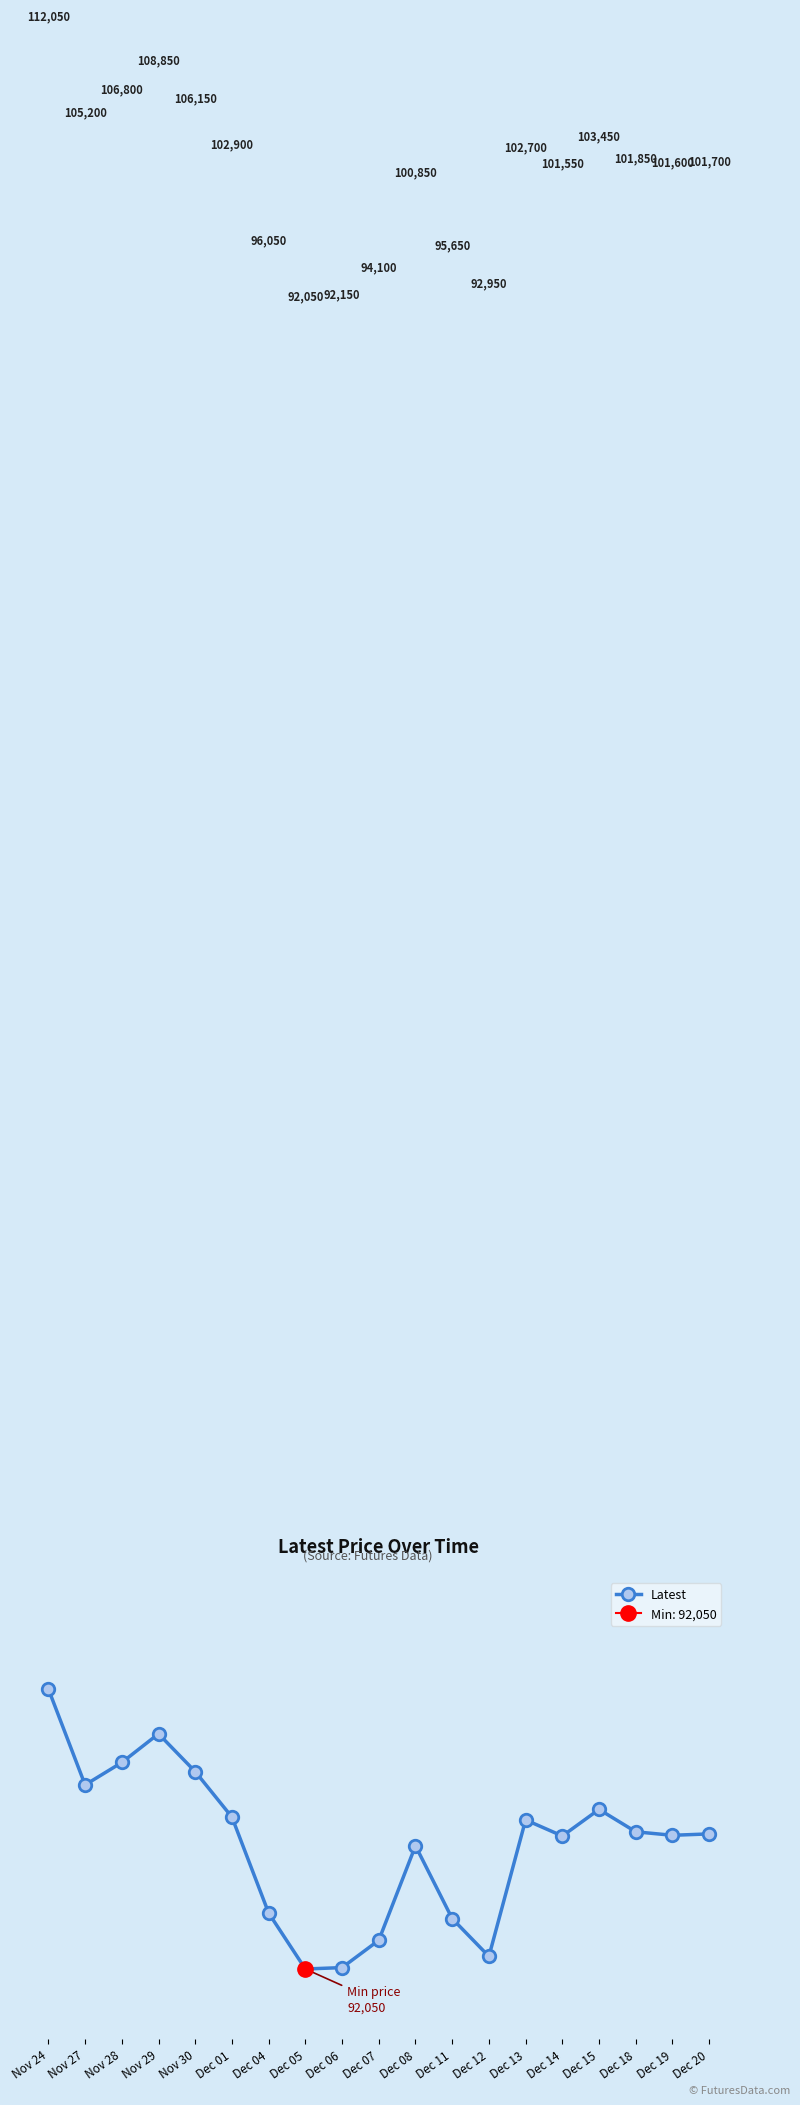

What is the difference between the maximum and second lowest values?

19900